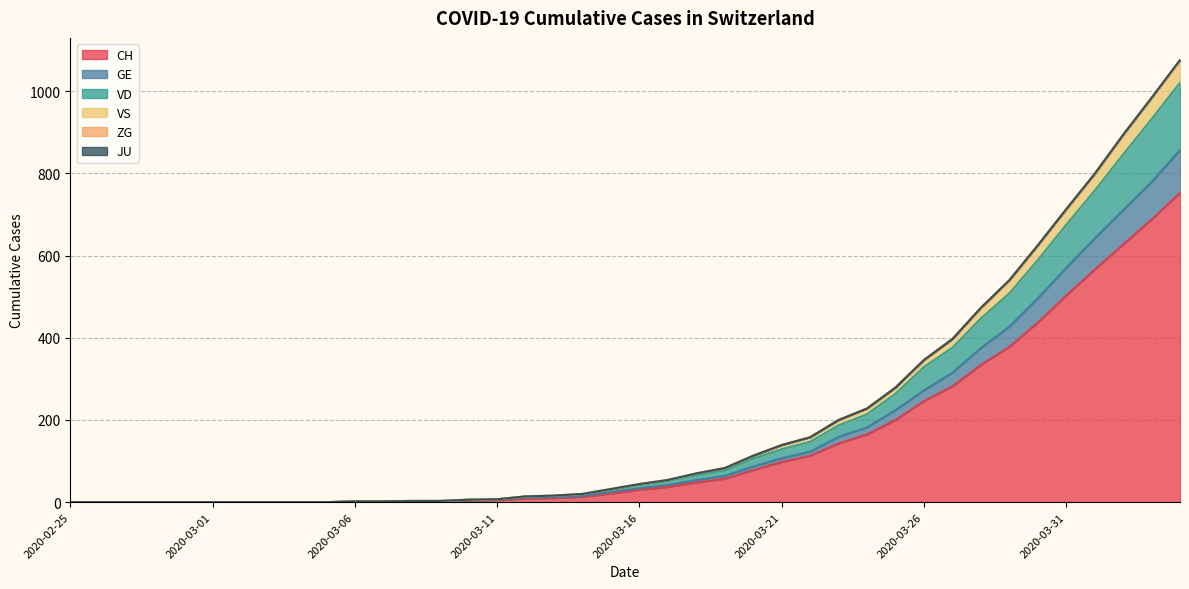

Is it true that VS equals 193 at 2020-03-30?

False